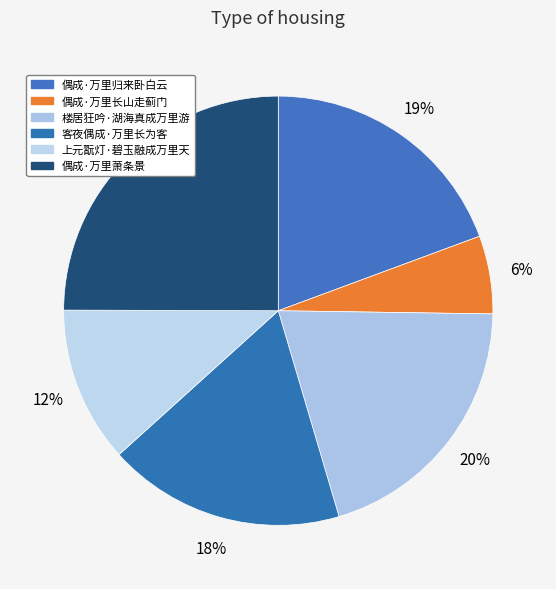

To the nearest percent, what is the combined percentage of 偶成·万里萧条景 and 楼居狂吟·湖海真成万里游?

45%